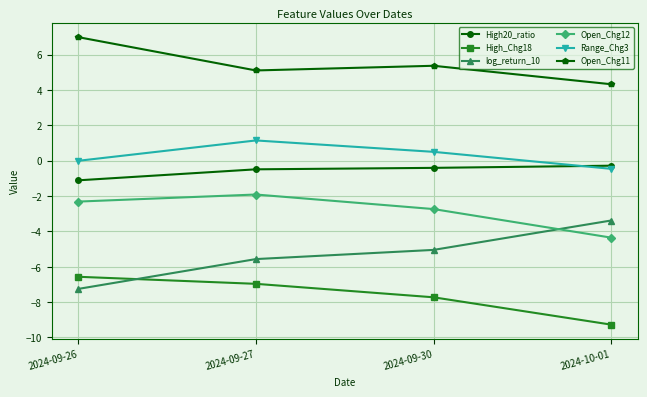

True or false: Range_Chg3 and log_return_10 cross at least once.

False